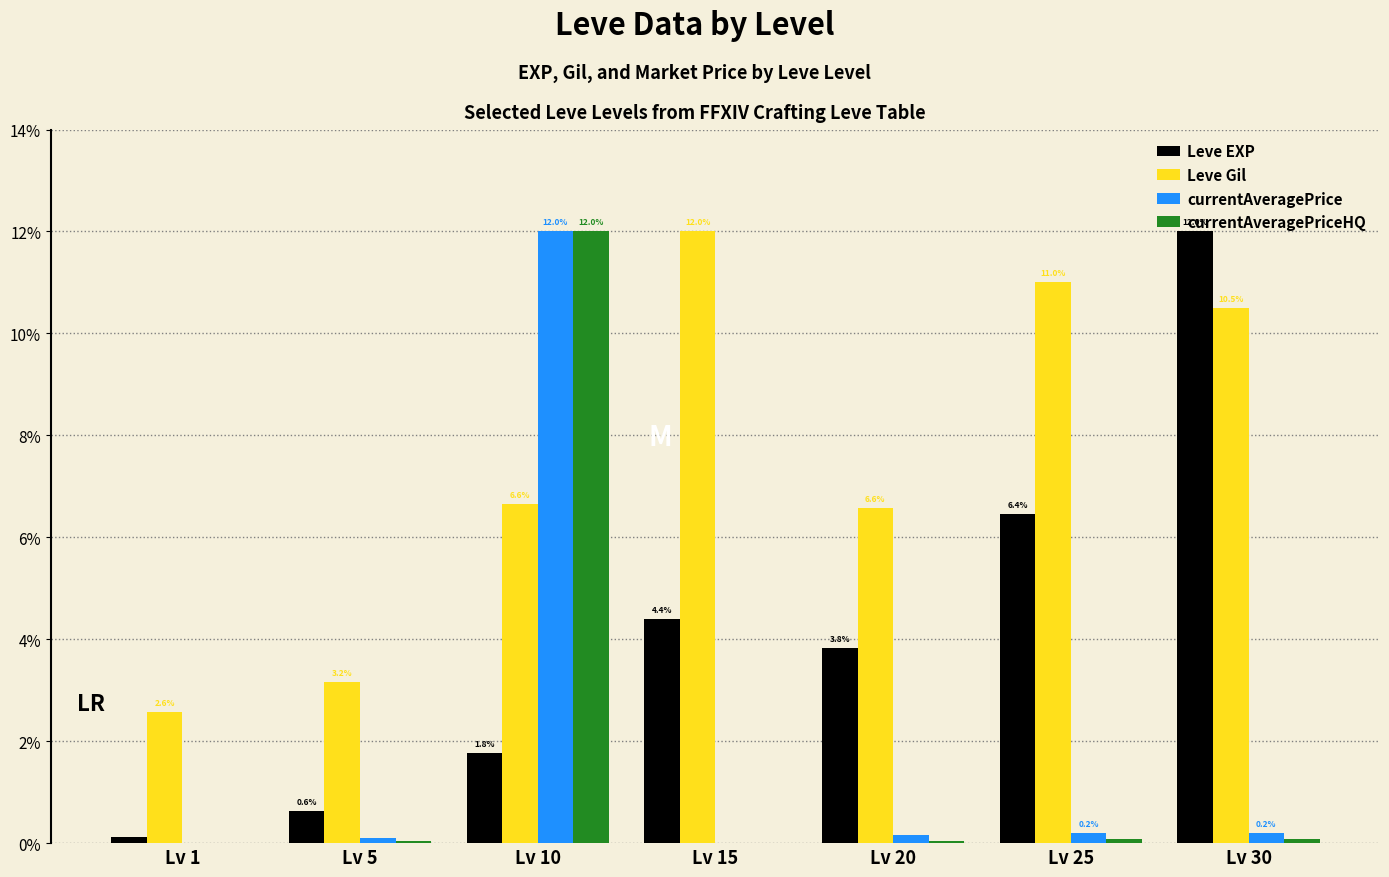

What is the greatest value displayed?

12.0